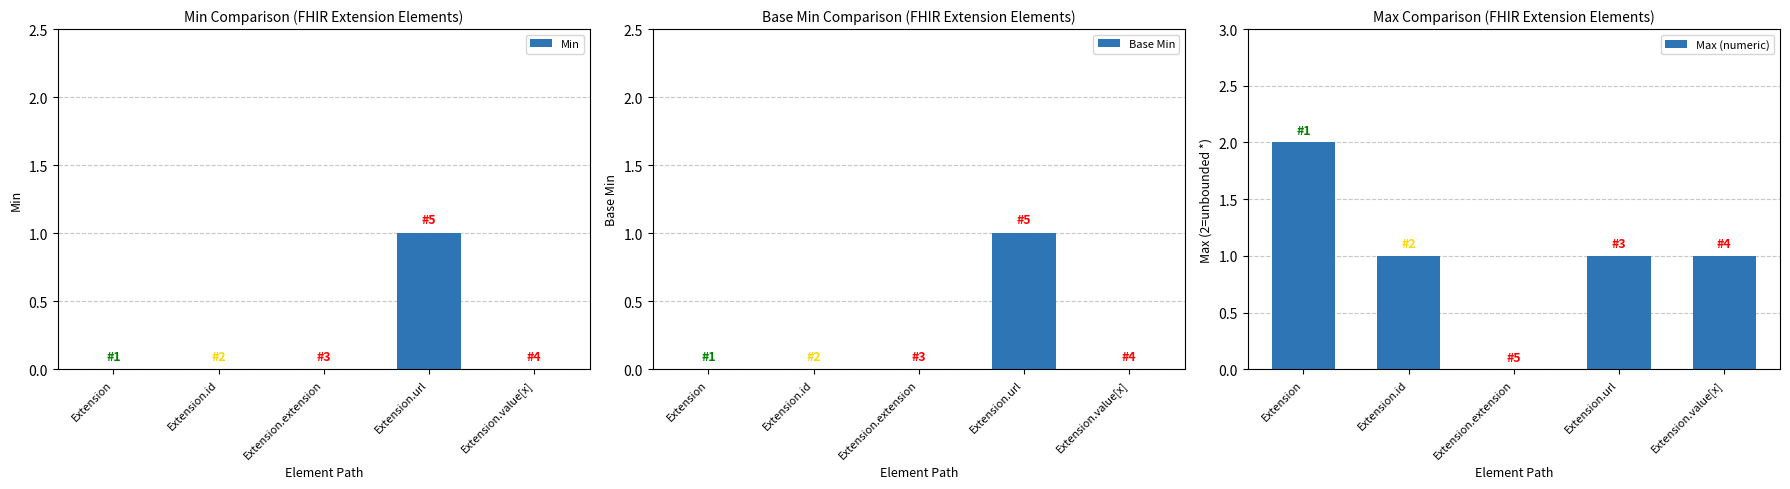

Which category has the highest value in the Min series?

Extension.url